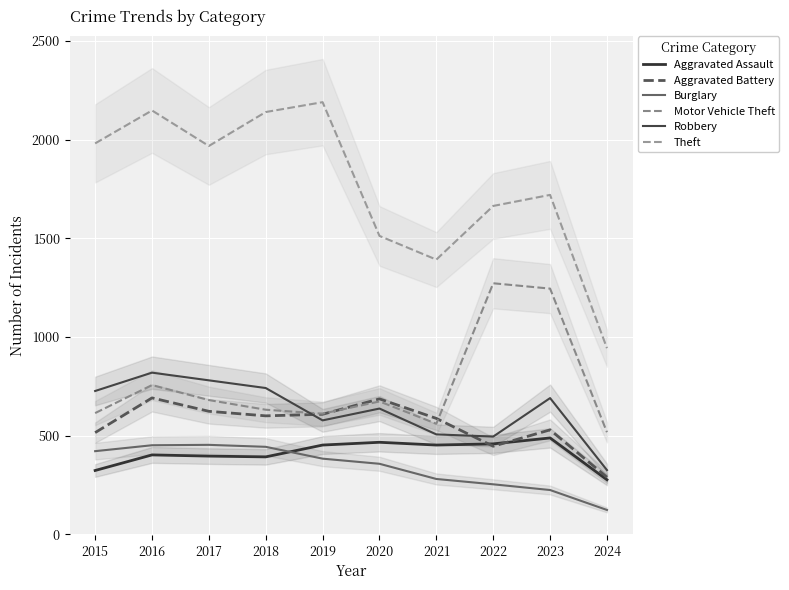

At which category does the chart reach its minimum across all series?

2024